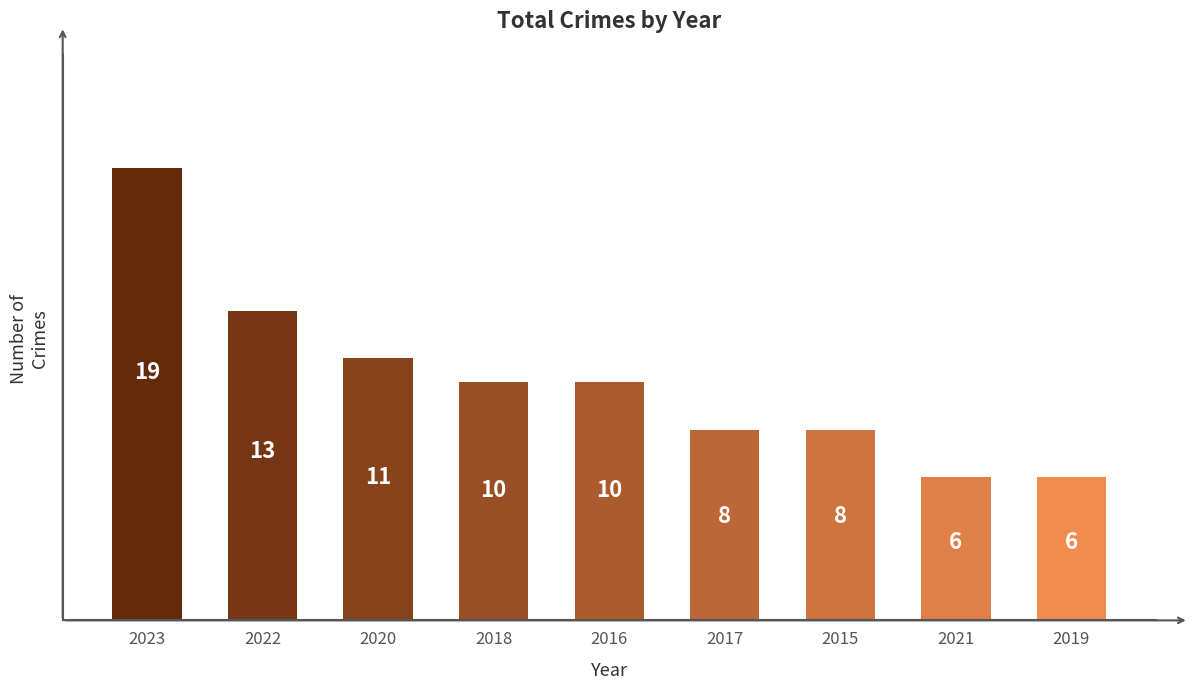

What is the sum of the values at 2020 and 2022?

24